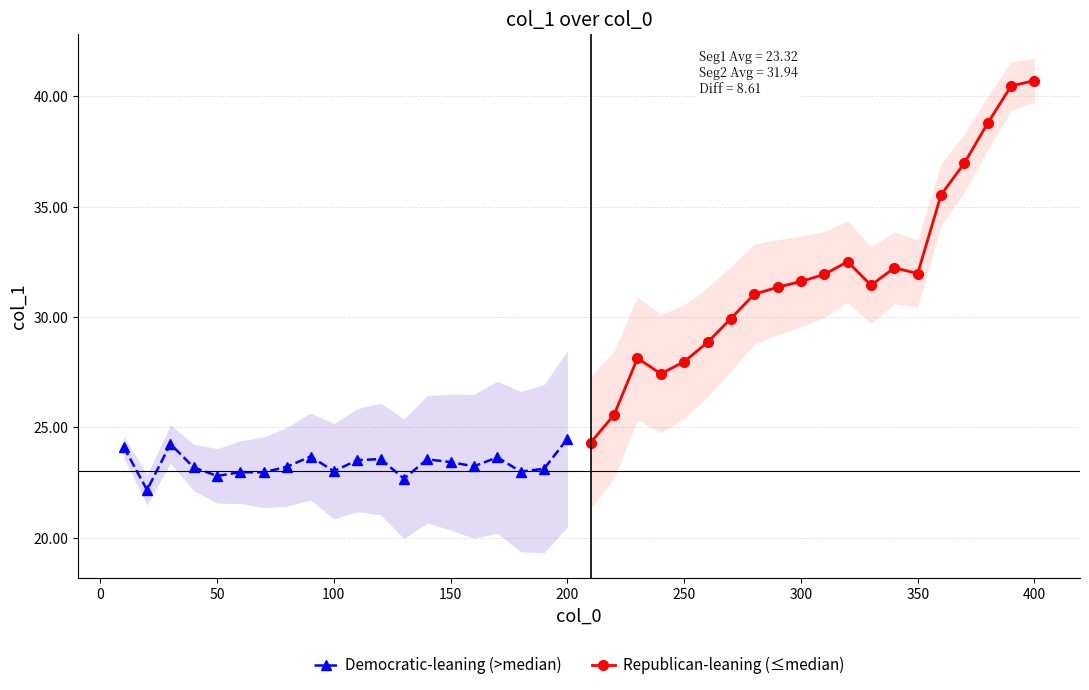

What is the sum of all Republican-leaning (≤median) values?

638.8